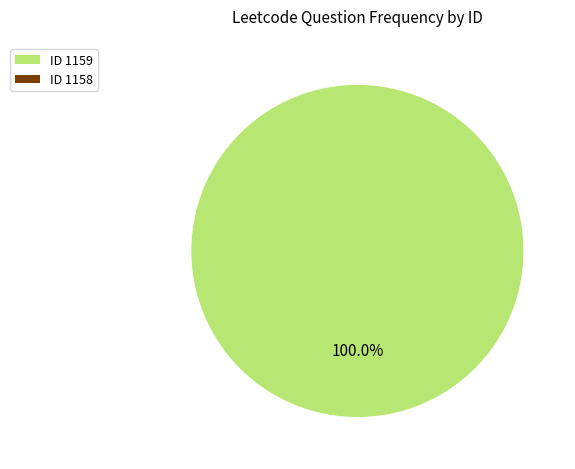

Is there a majority slice in this chart?

Yes